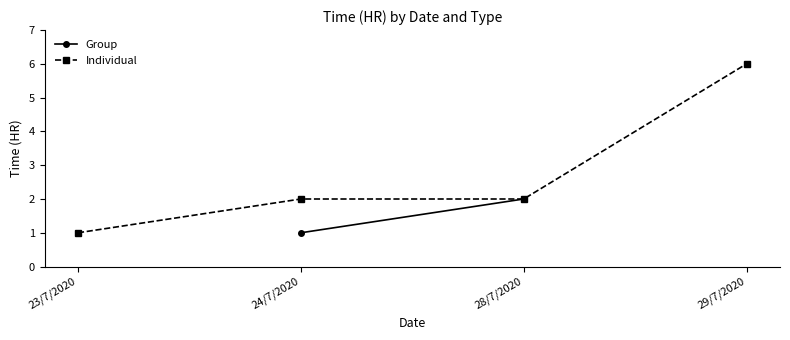

What are all the series names shown in the legend?

Group, Individual